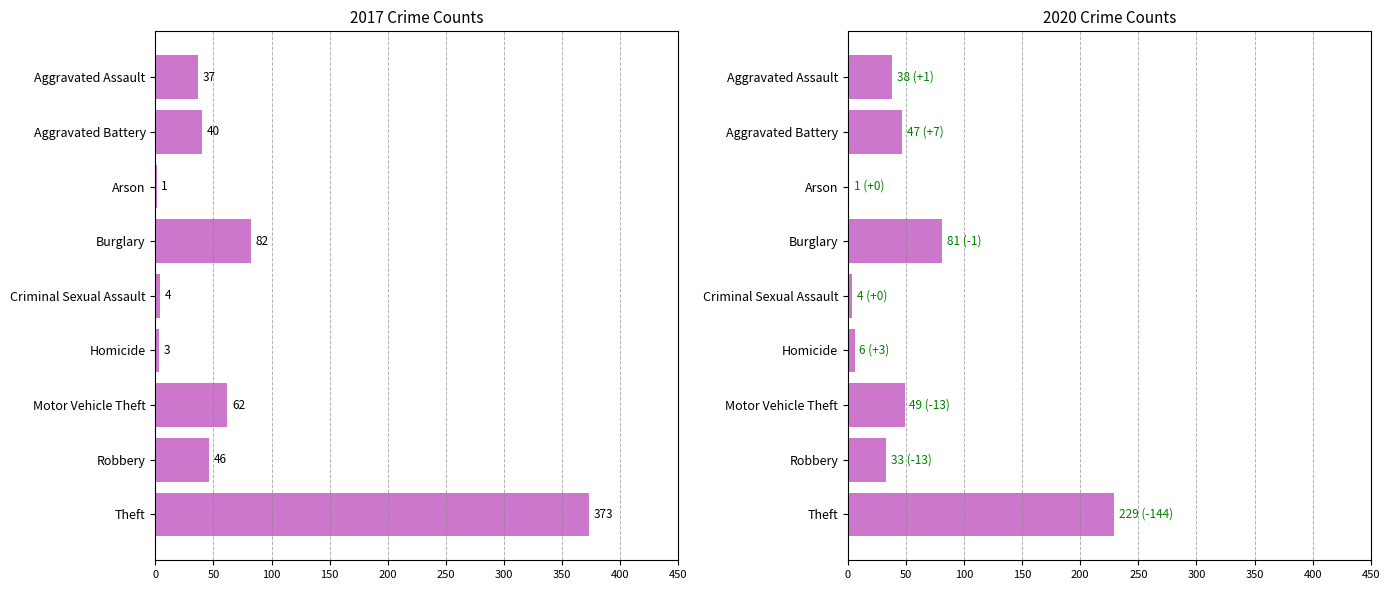

Which has a higher value, Criminal Sexual Assault or Arson?

Criminal Sexual Assault